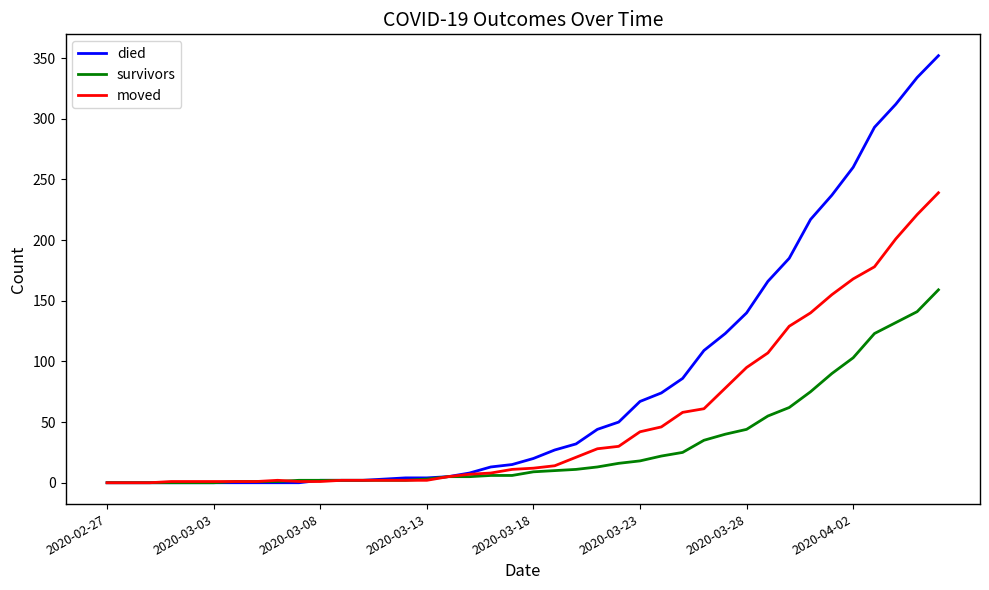

Which series has the largest total across all categories?

died